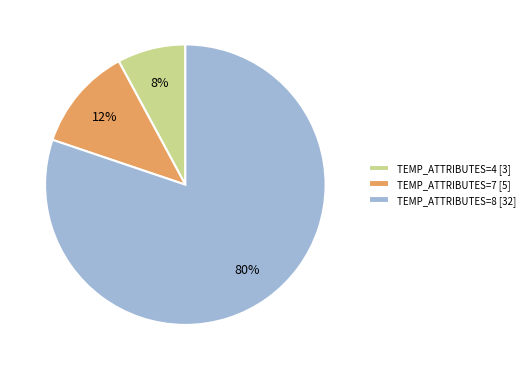

Do TEMP_ATTRIBUTES=4 [3] and TEMP_ATTRIBUTES=7 [5] together represent more than half of the pie?

No